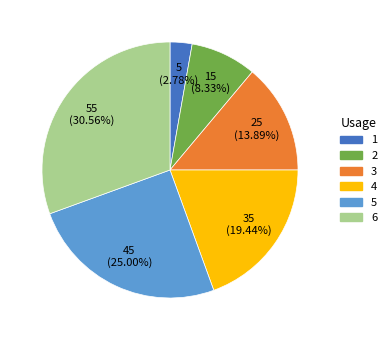

To the nearest percent, what portion does 5 represent?

25%